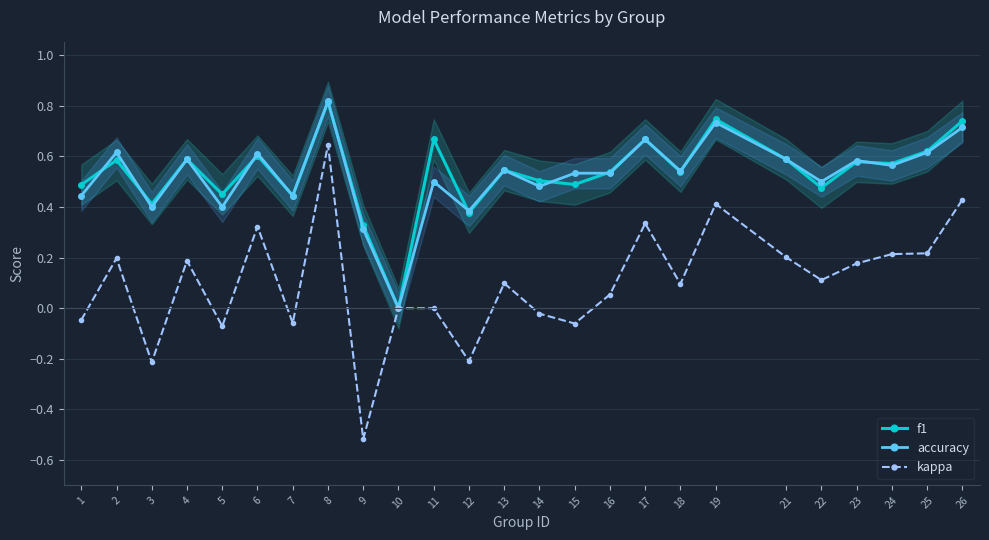

Rank the series at 15 from lowest to highest value.

kappa, f1, accuracy